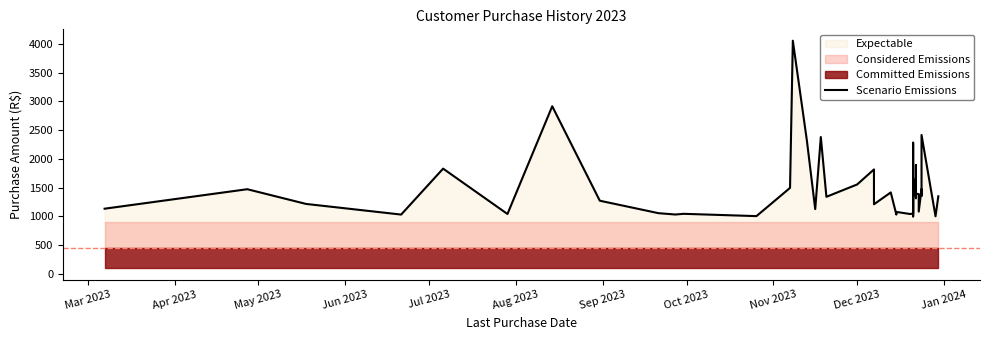

How many lines are shown in the chart?

1